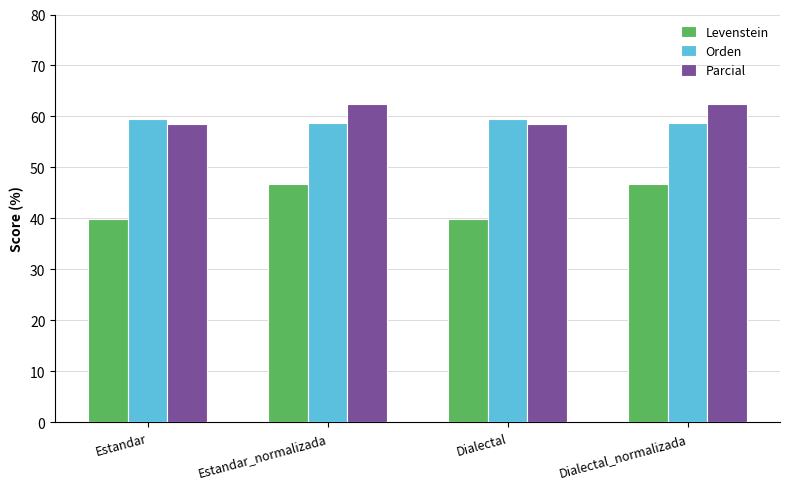

At which label does Levenstein first exceed 46?

Estandar_normalizada